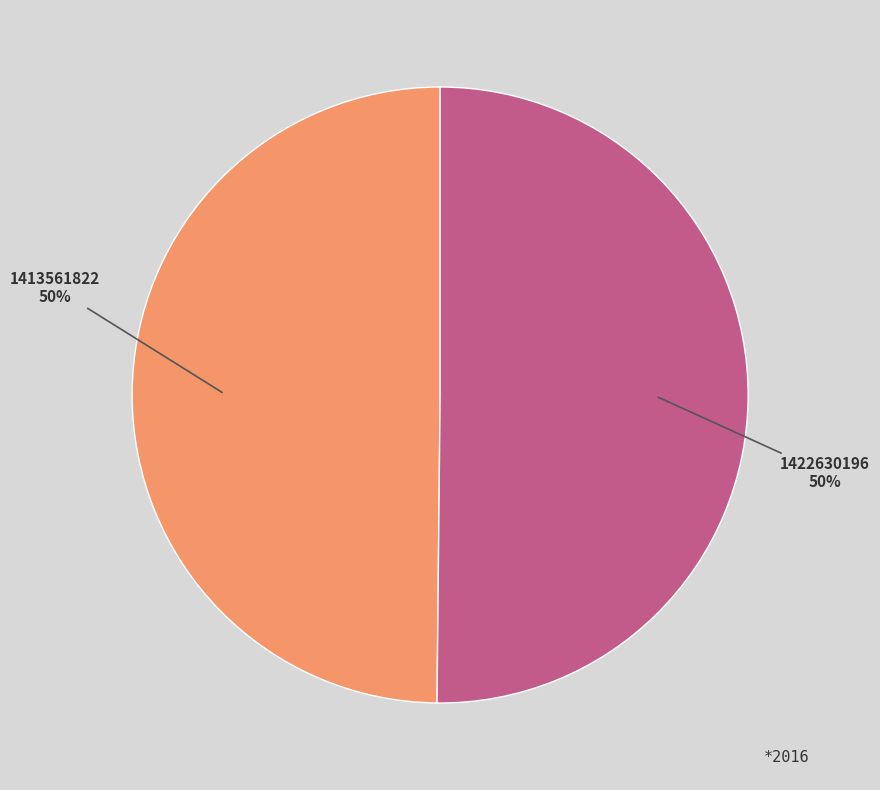

True or false: 1422630196 accounts for 45% of the total.

False